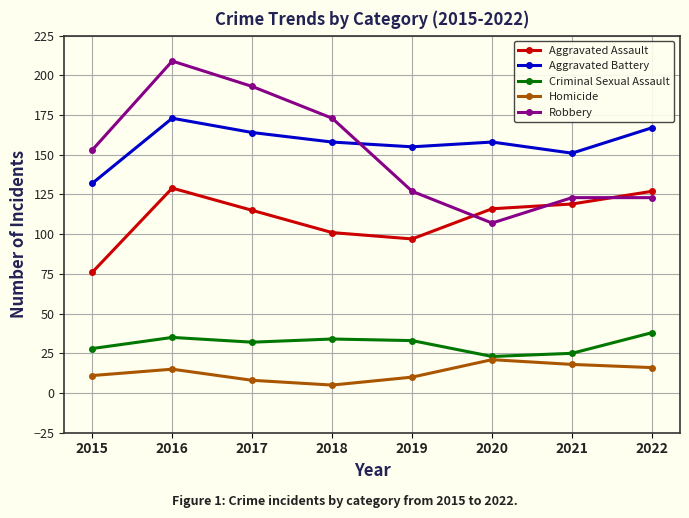

What is the greatest value displayed?

209